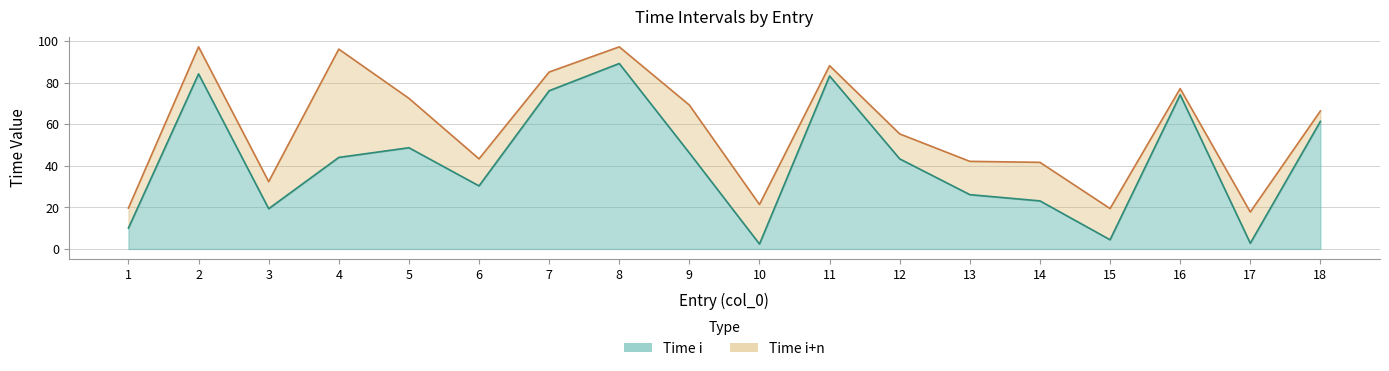

Where is the first local maximum for Time i+n?

2